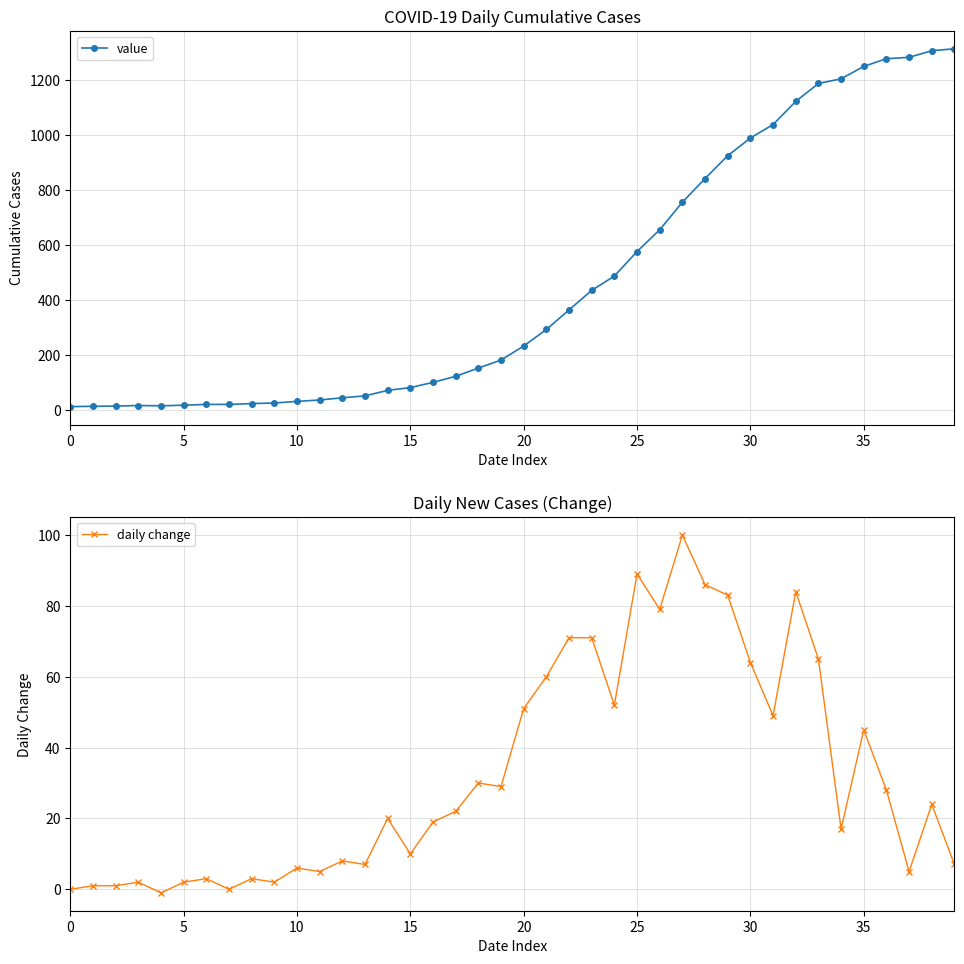

True or false: daily change has more than 2 interior local peaks.

True